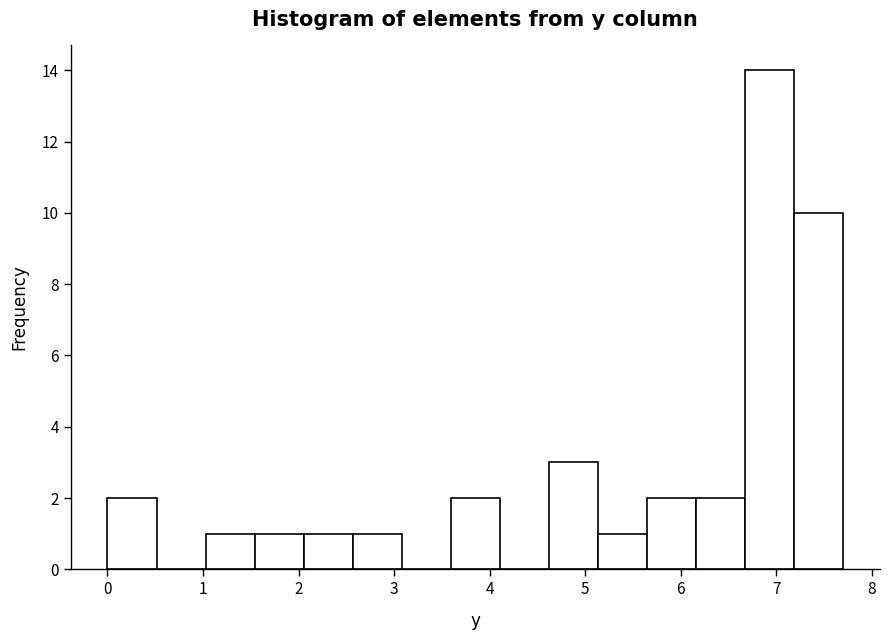

Reading left to right, transcribe this chart: for each bar, give the range it covers on the x-axis and its height. Neither the bar edges nor the heights are printed on the chart, so give them approximately, as read against the axes.

0.0 to 0.5: 2
0.5 to 1.0: 0
1.0 to 1.5: 1
1.5 to 2.1: 1
2.1 to 2.6: 1
2.6 to 3.1: 1
3.1 to 3.6: 0
3.6 to 4.1: 2
4.1 to 4.6: 0
4.6 to 5.1: 3
5.1 to 5.6: 1
5.6 to 6.2: 2
6.2 to 6.7: 2
6.7 to 7.2: 14
7.2 to 7.7: 10